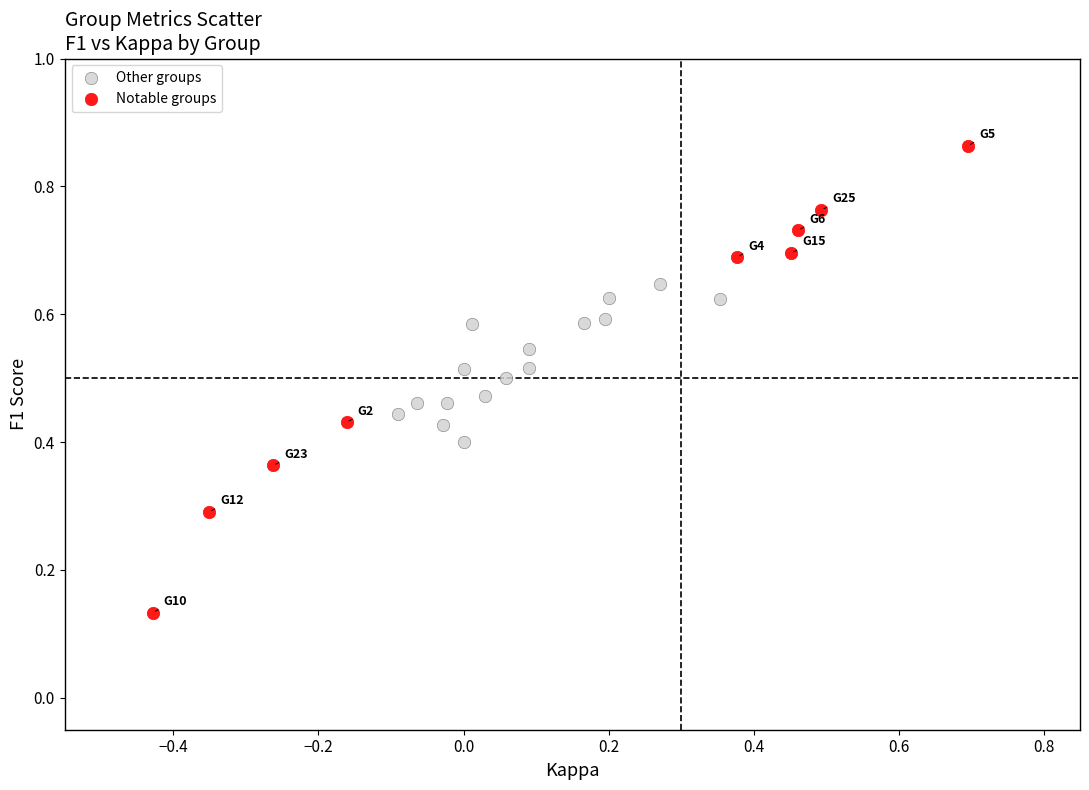

Which series has the largest Y range (max minus min)?

Notable groups